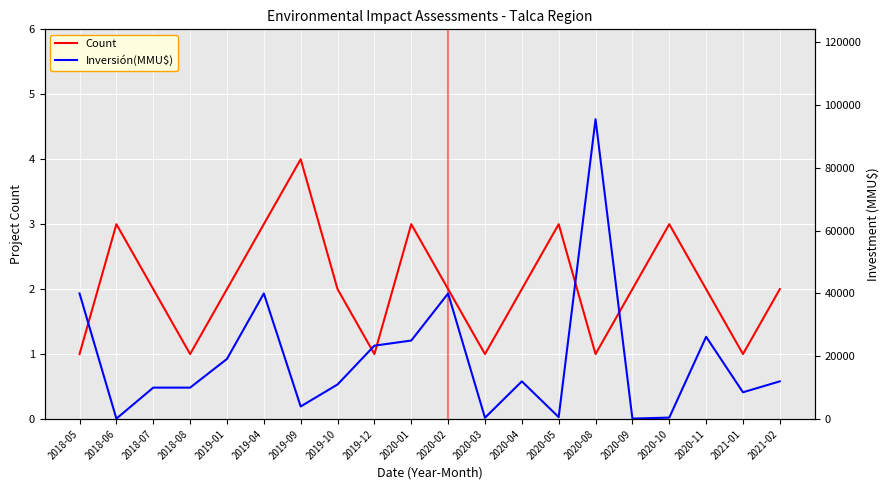

What is the approximate value of Inversión(MMU$) at 2020-05, to the nearest 10?

600